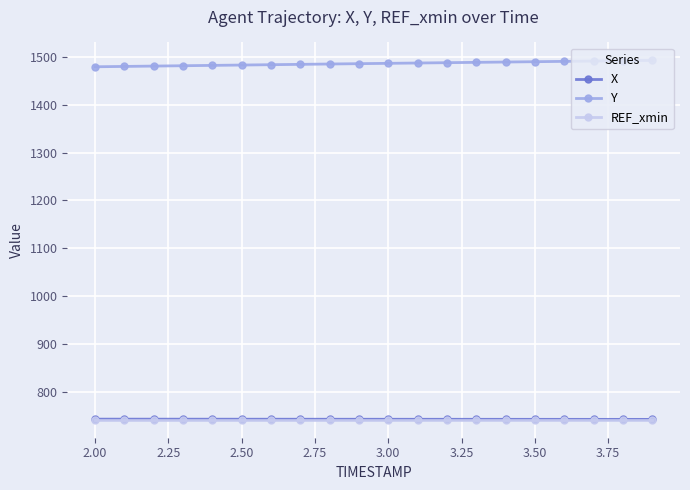

What is the value of the Y point at the 13th from the left?

1488.0